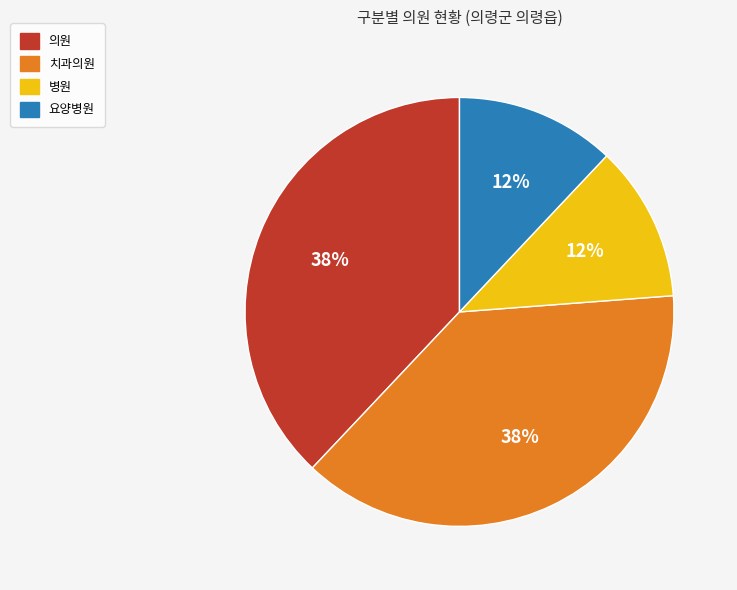

Do 요양병원 and 병원 together represent more than half of the pie?

No